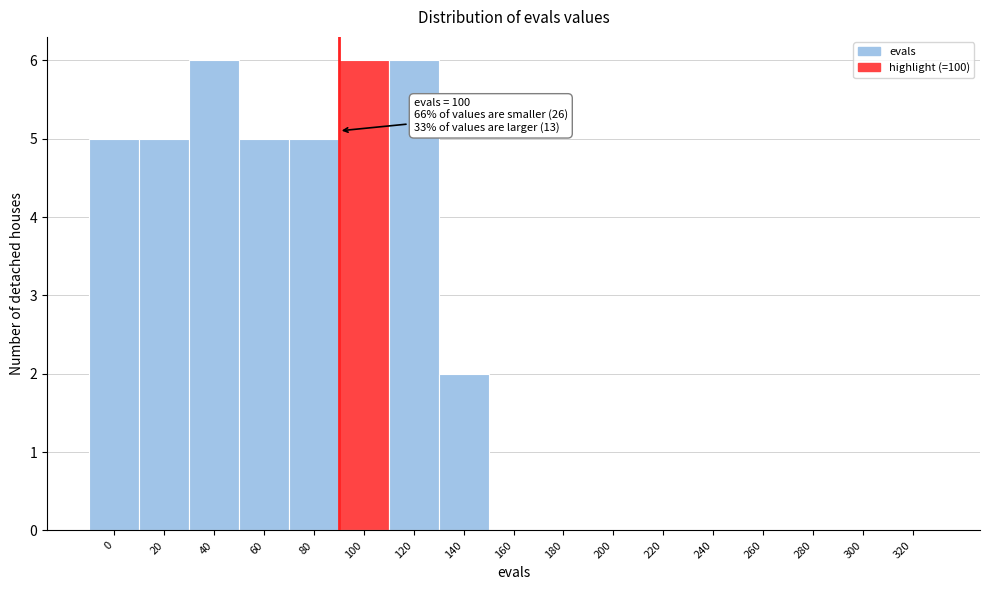

Reading left to right, transcribe all the data shown in this chart.

0=5	20=5	40=6	60=5	80=5	100=6	120=6	140=2	160=0	180=0	200=0	220=0	240=0	260=0	280=0	300=0	320=0